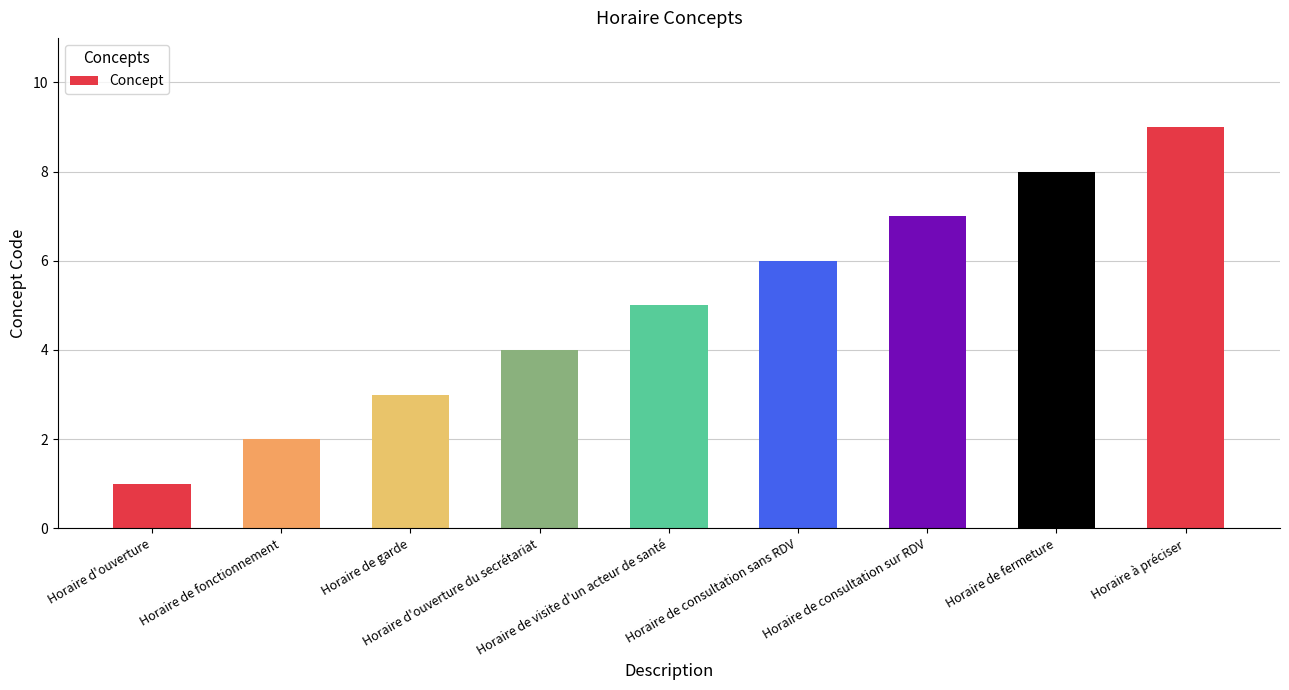

What is the sum of the values at Horaire de fonctionnement and Horaire d'ouverture du secrétariat?

6